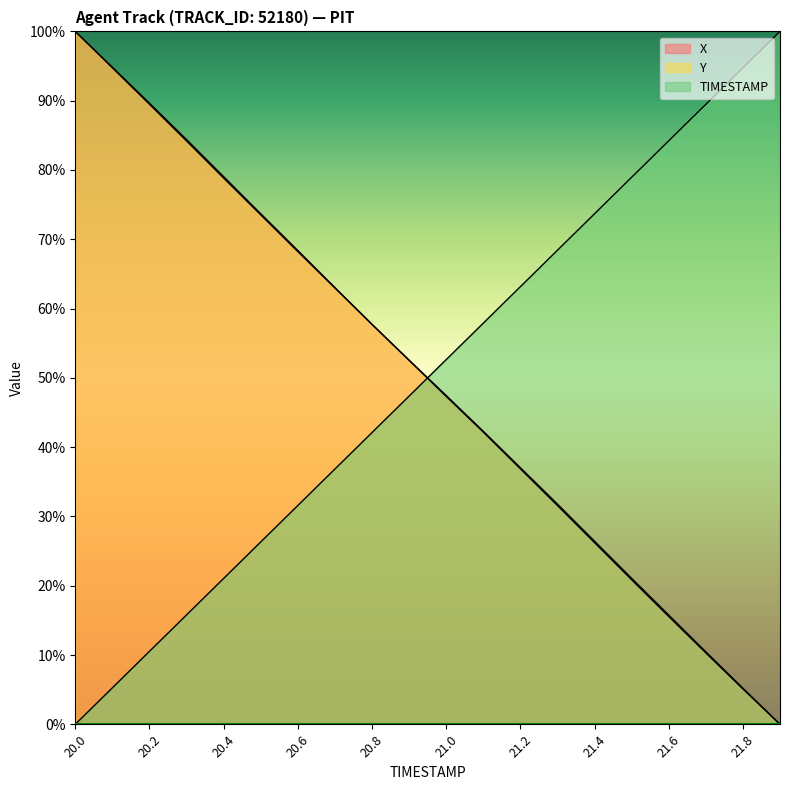

What is the total value across all series at 20.9?

152.4